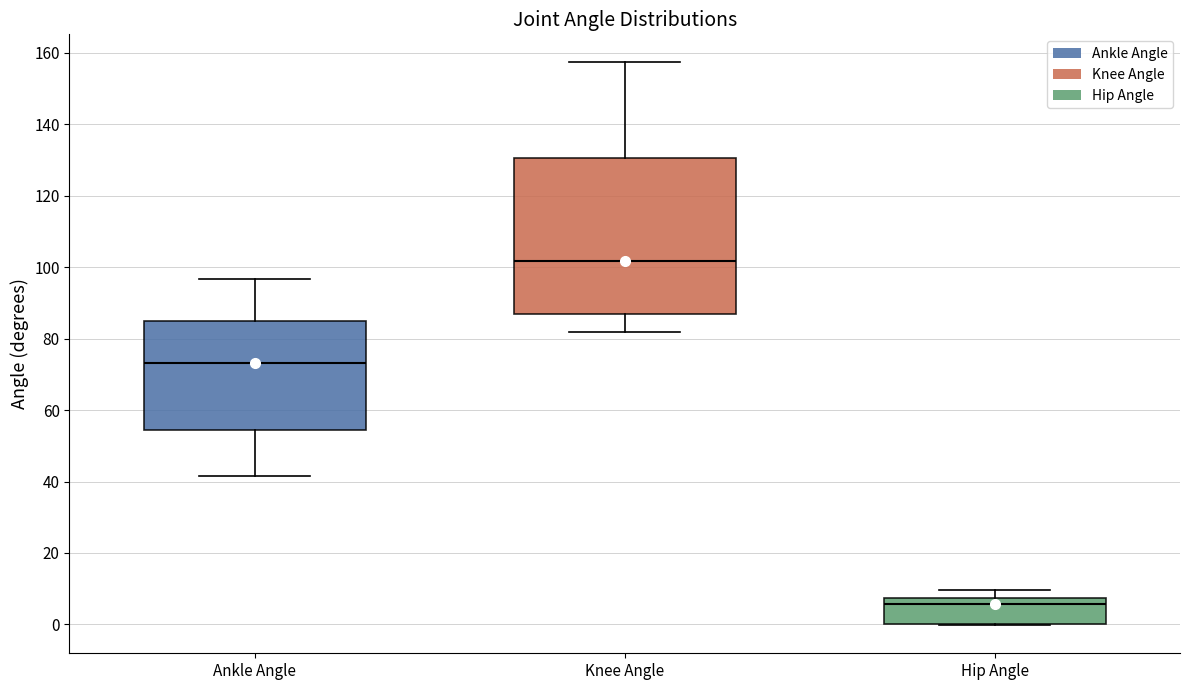

Reading left to right, read every box against the y-axis: the position of its median line, the range the box covers, and the ends of its whiskers. The values are not printed on the chart, so give them approximately, as read against the axis.

Ankle Angle: median 74, box 54 to 84, whiskers 42 to 96
Knee Angle: median 102, box 86 to 130, whiskers 82 to 158
Hip Angle: median 6, box 0 to 8, whiskers 0 to 10